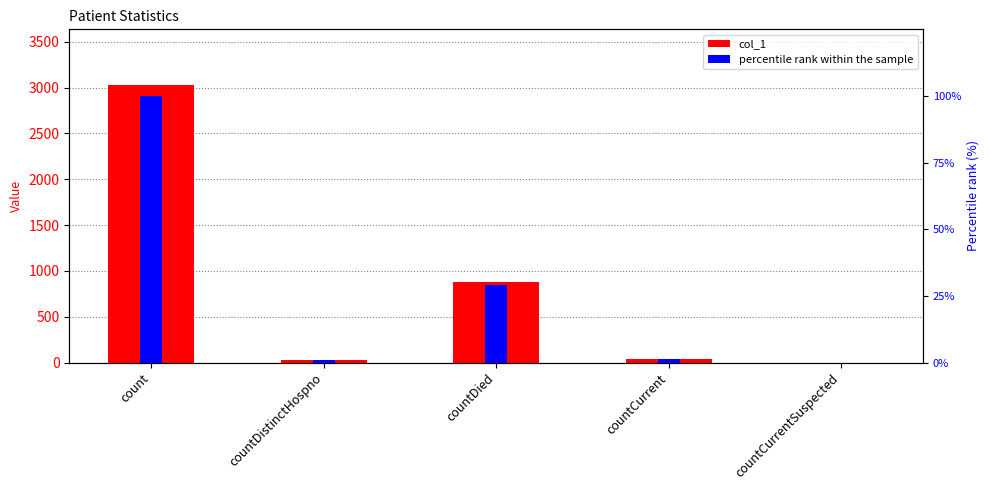

Reading right to left, list all the values displayed in this chart.

col_1: countCurrentSuspected=0.0	countCurrent=44.0	countDied=882.0	countDistinctHospno=30.0	count=3030.0
percentile rank within the sample: countCurrentSuspected=0.0	countCurrent=1.5	countDied=29.1	countDistinctHospno=1.0	count=100.0